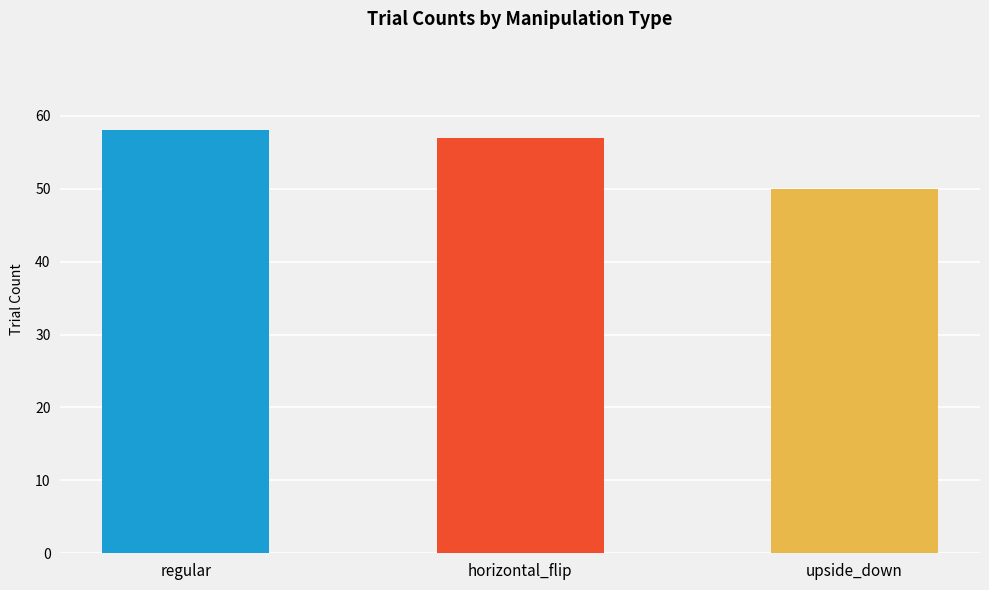

Reading left to right, what are all the values shown in this chart?

58	57	50